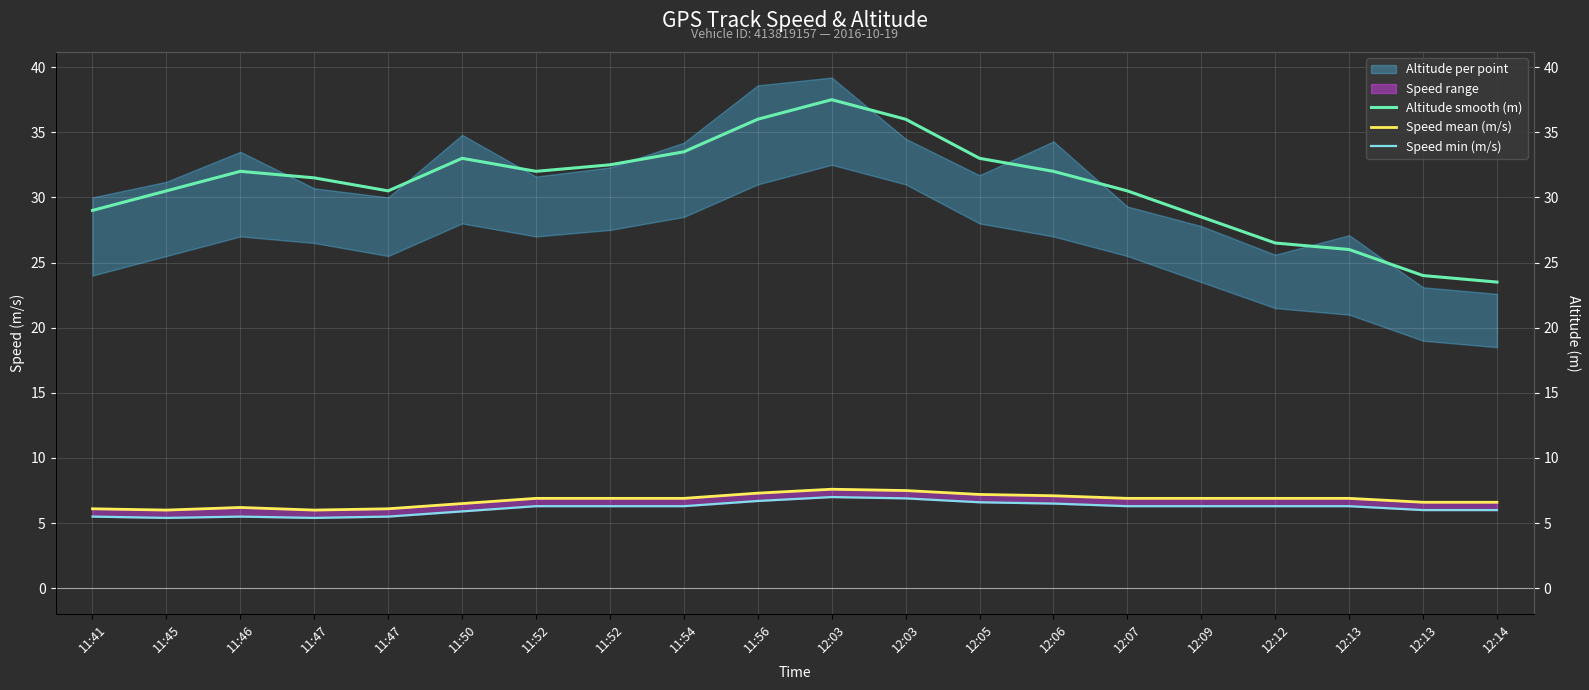

How many data points in Speed min (m/s) are above 6?

12